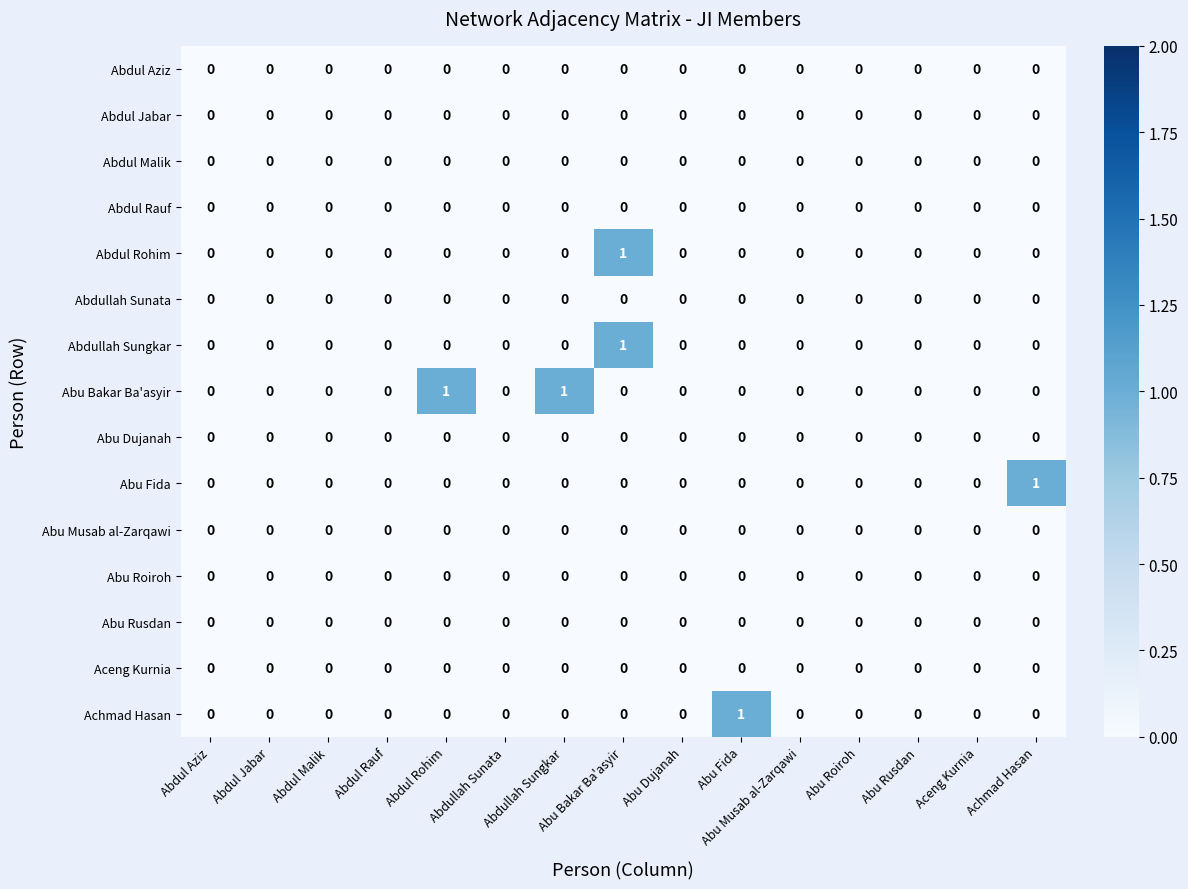

Is it true that Abu Bakar Ba'asyir equals -1 at Abu Roiroh?

False